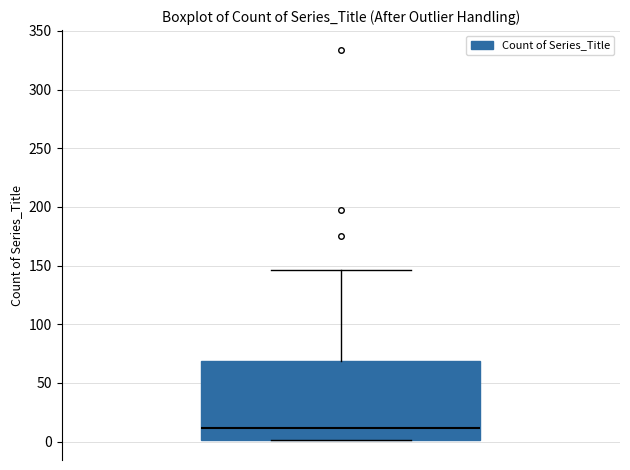

Read this box plot against the y-axis: the position of the median line, the range covered by the box, and the ends of both whiskers. The values are not printed on the chart, so give them approximately, as read against the axis.

median 10, box 0 to 70, whiskers 0 to 145